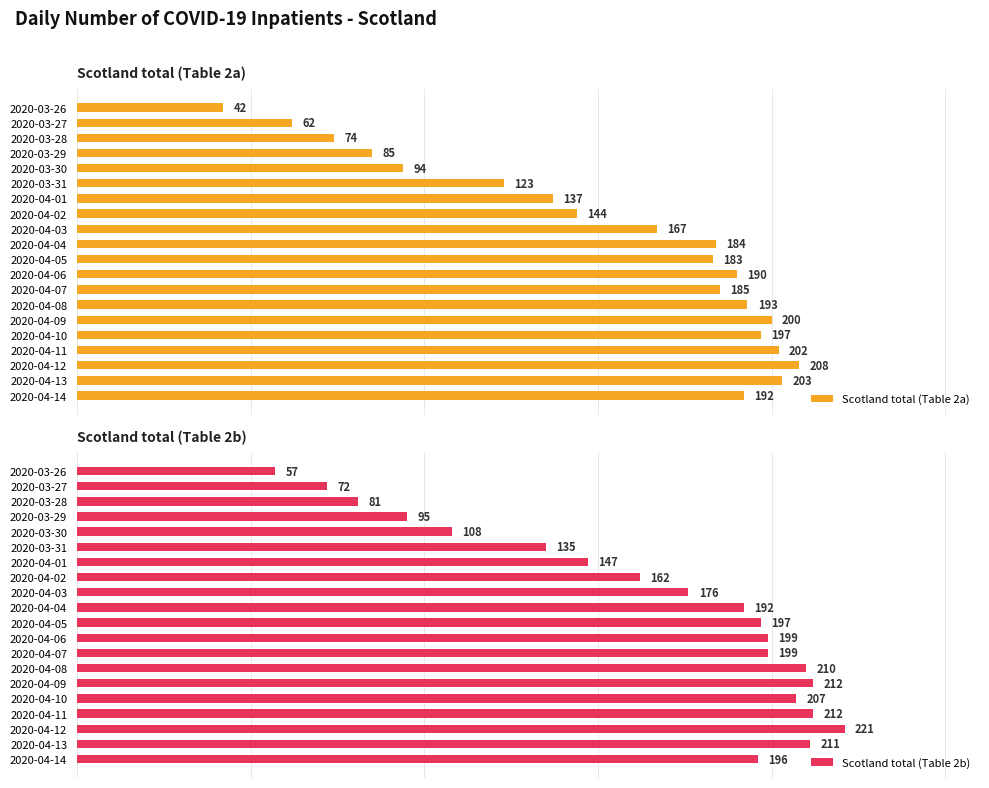

Rank the categories by Scotland total (Table 2a) value from highest to lowest.

2020-04-12, 2020-04-13, 2020-04-11, 2020-04-09, 2020-04-10, 2020-04-08, 2020-04-14, 2020-04-06, 2020-04-07, 2020-04-04, 2020-04-05, 2020-04-03, 2020-04-02, 2020-04-01, 2020-03-31, 2020-03-30, 2020-03-29, 2020-03-28, 2020-03-27, 2020-03-26